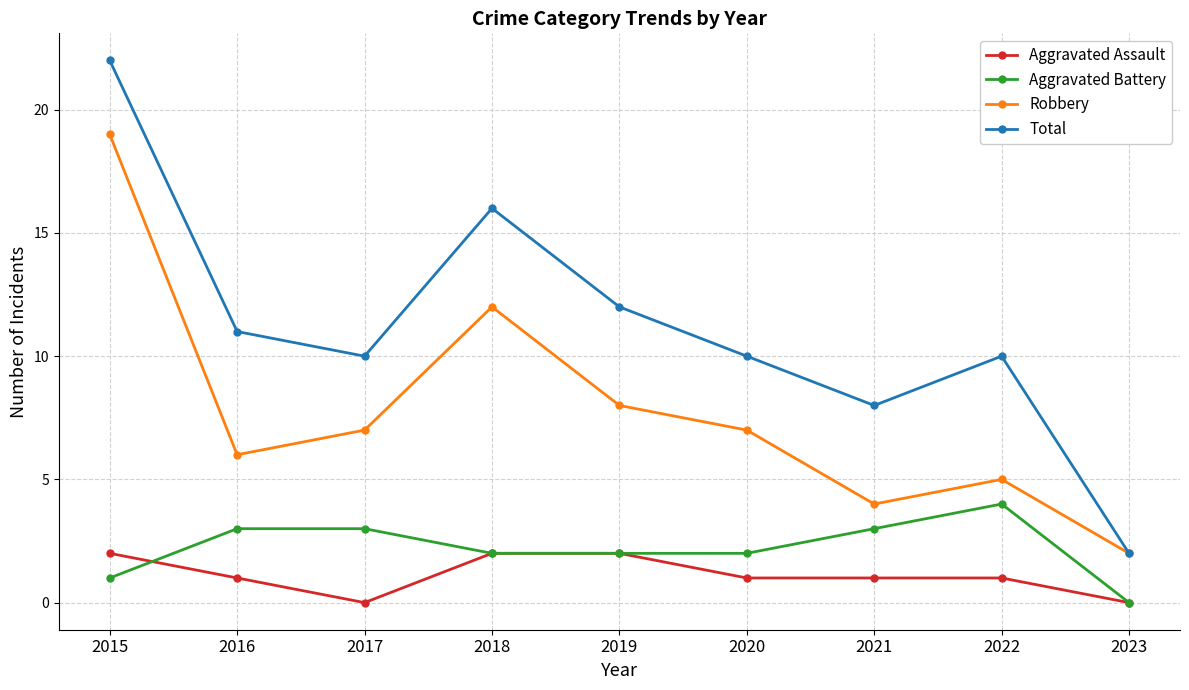

Which category has the highest value across all series?

2015